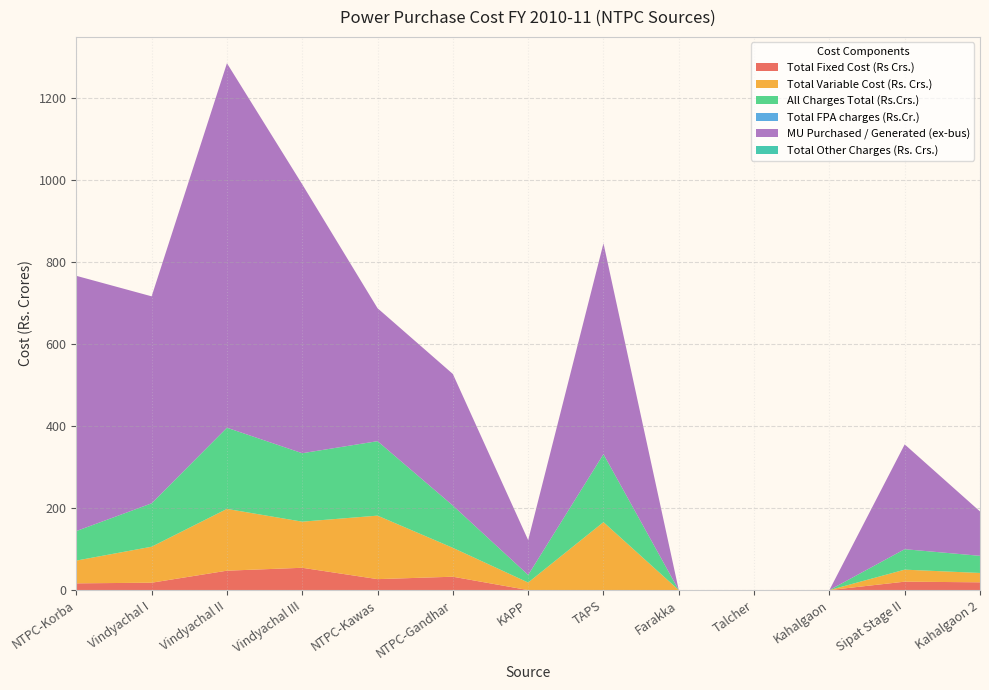

Reading right to left, extract all data points from this chart.

Total Fixed Cost (Rs Crs.): Kahalgaon 2=19.0	Sipat Stage II=20.6	Kahalgaon=0.0	Talcher=0.0	Farakka=0.0	TAPS=0.0	KAPP=0.0	NTPC-Gandhar=32.7	NTPC-Kawas=26.8	Vindyachal III=54.5	Vindyachal II=47.4	Vindyachal I=18.0	NTPC-Korba=16.5
Total Variable Cost (Rs. Crs.): Kahalgaon 2=22.8	Sipat Stage II=29.3	Kahalgaon=0.0	Talcher=0.0	Farakka=0.0	TAPS=165.9	KAPP=18.5	NTPC-Gandhar=70.5	NTPC-Kawas=154.9	Vindyachal III=112.5	Vindyachal II=150.7	Vindyachal I=87.8	NTPC-Korba=55.5
All Charges Total (Rs.Crs.): Kahalgaon 2=41.8	Sipat Stage II=49.9	Kahalgaon=0.0	Talcher=0.0	Farakka=0.0	TAPS=165.9	KAPP=18.5	NTPC-Gandhar=103.1	NTPC-Kawas=181.7	Vindyachal III=167.0	Vindyachal II=198.1	Vindyachal I=105.9	NTPC-Korba=72.0
Total FPA charges (Rs.Cr.): Kahalgaon 2=0.0	Sipat Stage II=0.0	Kahalgaon=0.0	Talcher=0.0	Farakka=0.0	TAPS=0.0	KAPP=0.0	NTPC-Gandhar=0.0	NTPC-Kawas=0.0	Vindyachal III=0.0	Vindyachal II=0.0	Vindyachal I=0.0	NTPC-Korba=0.0
MU Purchased / Generated (ex-bus): Kahalgaon 2=108.3	Sipat Stage II=255.7	Kahalgaon=0.0	Talcher=0.0	Farakka=0.0	TAPS=514.5	KAPP=85.0	NTPC-Gandhar=321.1	NTPC-Kawas=324.4	Vindyachal III=656.0	Vindyachal II=889.3	Vindyachal I=505.1	NTPC-Korba=622.8
Total Other Charges (Rs. Crs.): Kahalgaon 2=0.0	Sipat Stage II=0.0	Kahalgaon=0.0	Talcher=0.0	Farakka=0.0	TAPS=0.0	KAPP=0.0	NTPC-Gandhar=0.0	NTPC-Kawas=0.0	Vindyachal III=0.0	Vindyachal II=0.0	Vindyachal I=0.0	NTPC-Korba=0.0